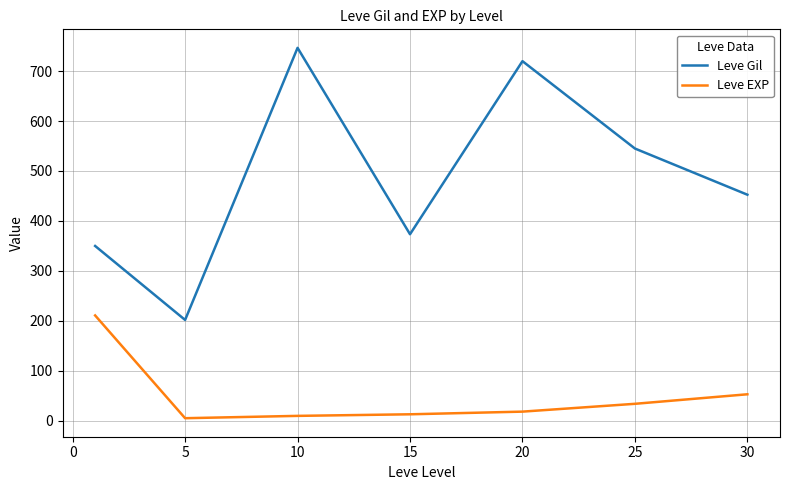

Which series has the widest spread of values?

Leve Gil